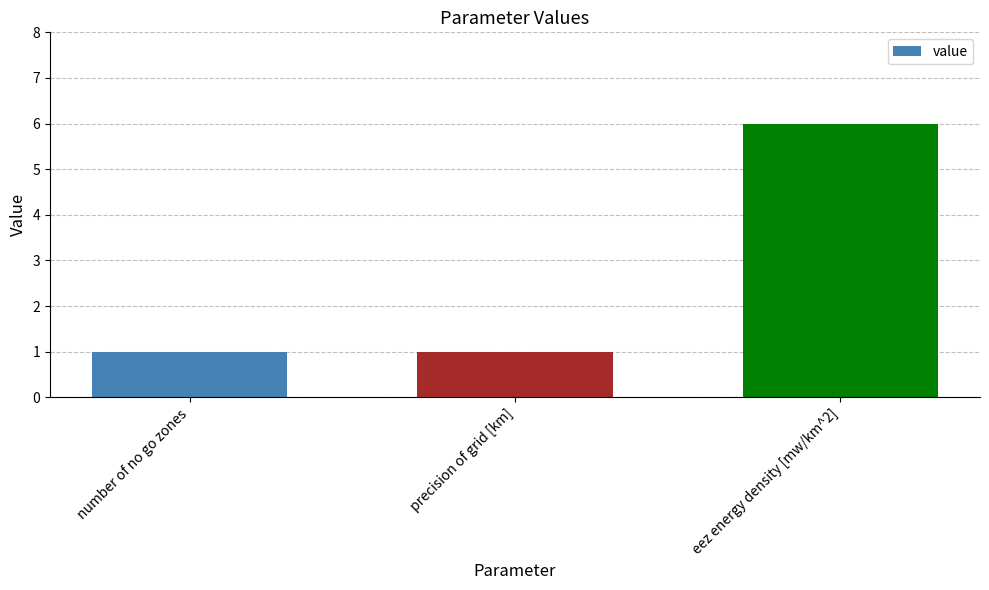

Which category has the highest value across all series?

eez energy density [mw/km^2]